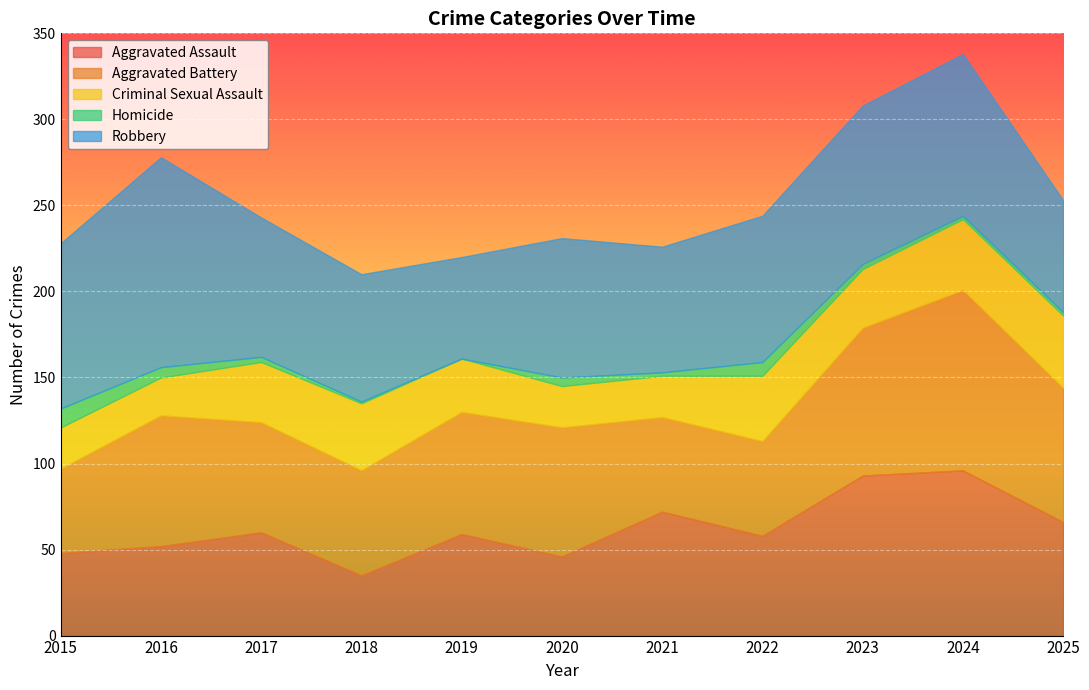

Which label corresponds to the largest value in the chart?

2016